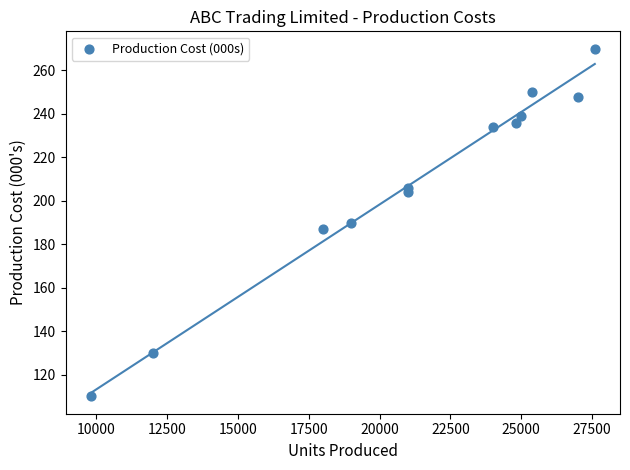

What is the average X value?

21217